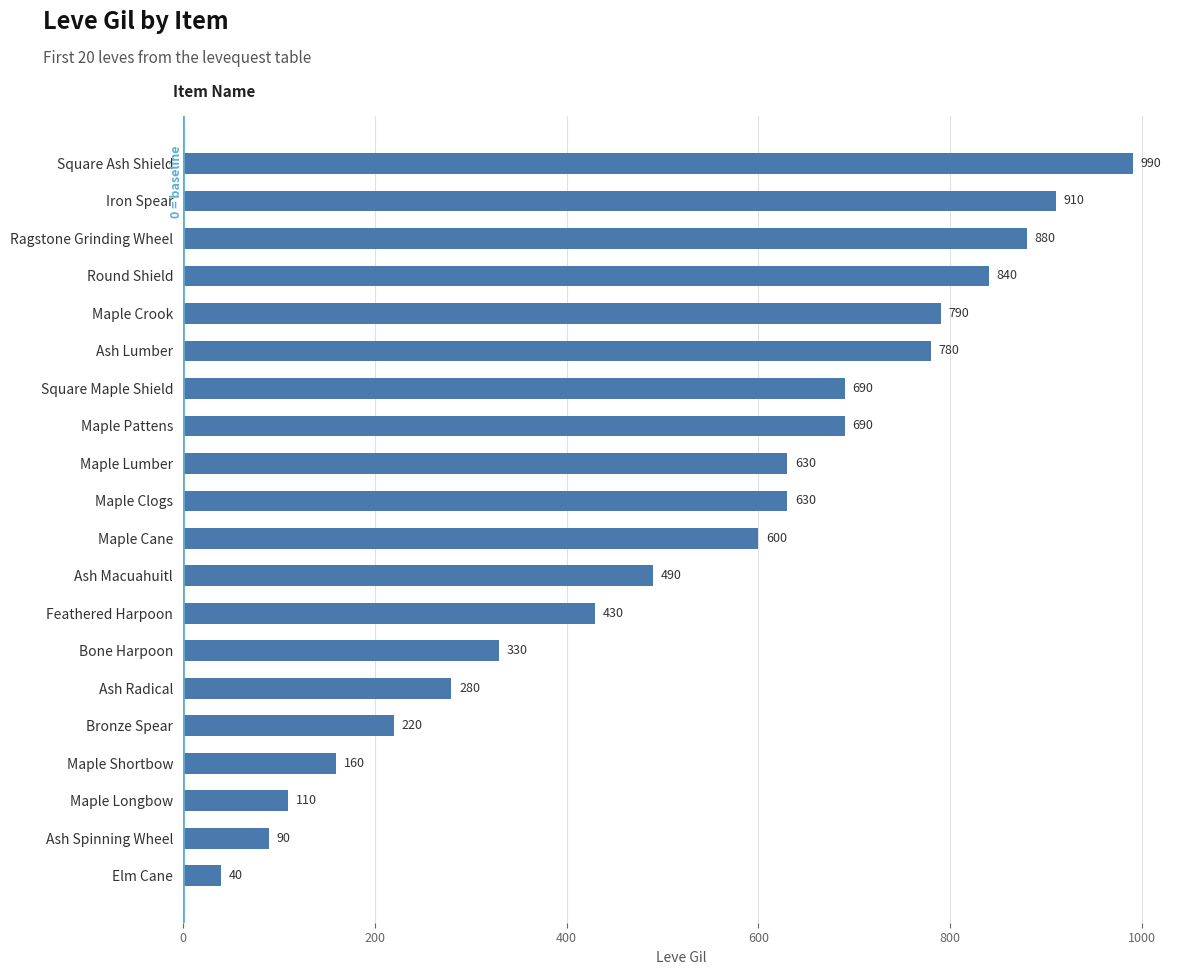

At which label is the value closest to 515?

Ash Macuahuitl